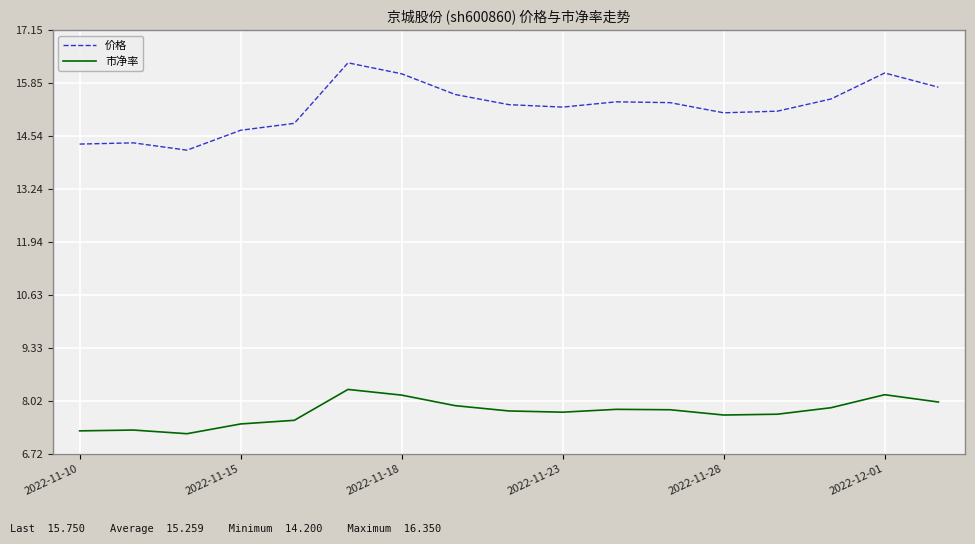

True or false: 价格 and 市净率 cross at least once.

False